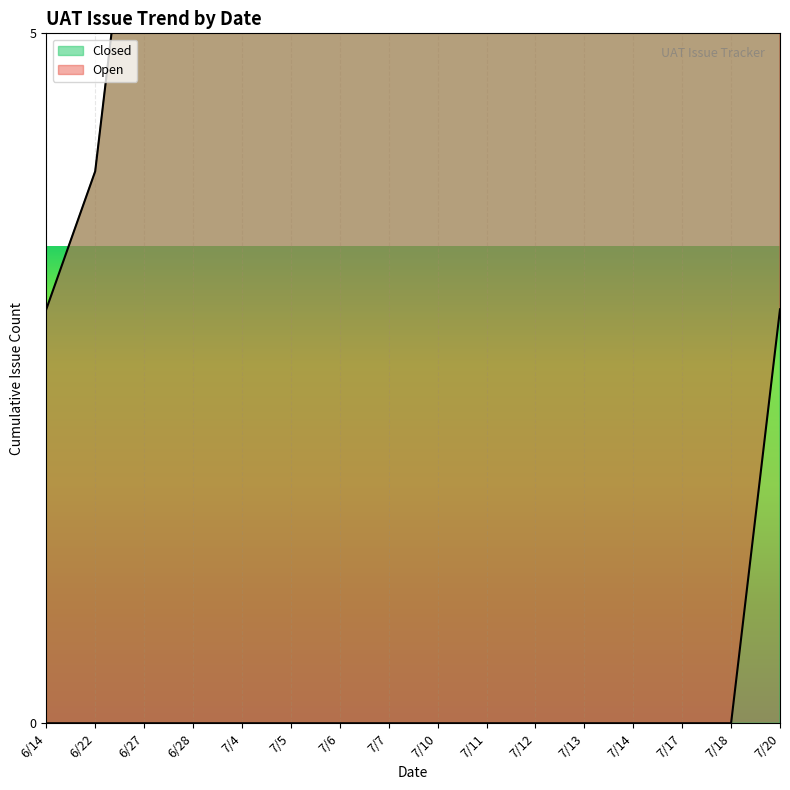

What is the average value?

10